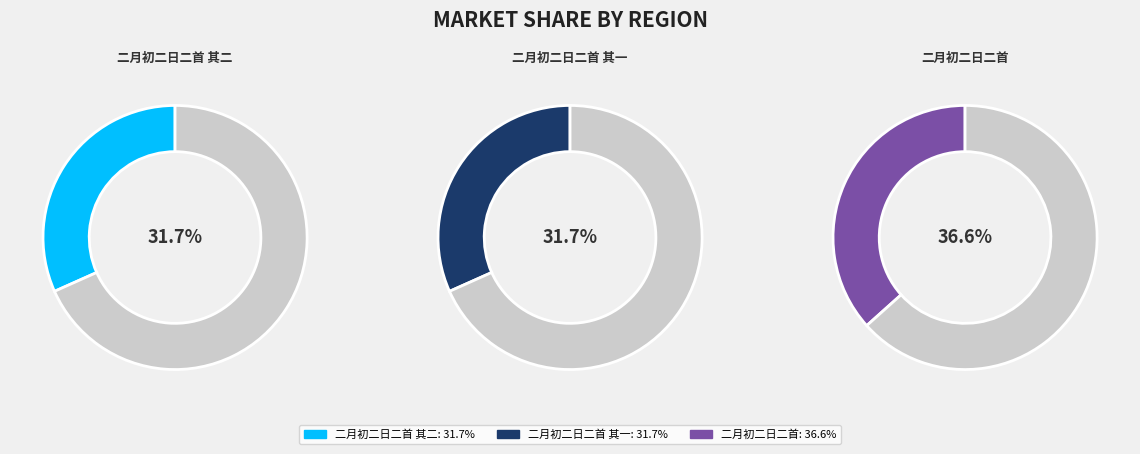

What is the total percentage of 二月初二日二首 and 二月初二日二首 其二?

68.3%